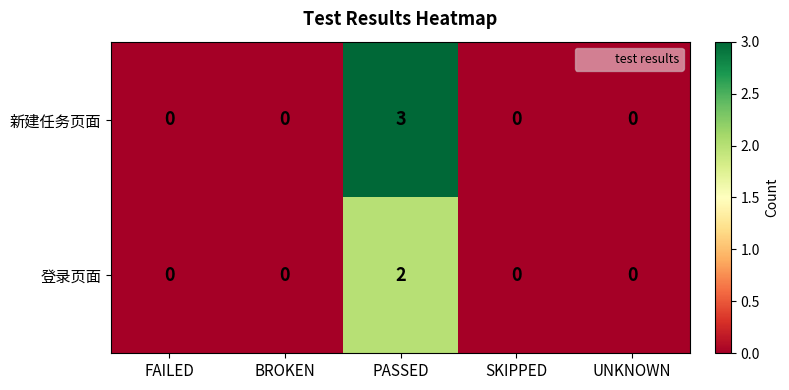

Which series has the largest total across all categories?

新建任务页面